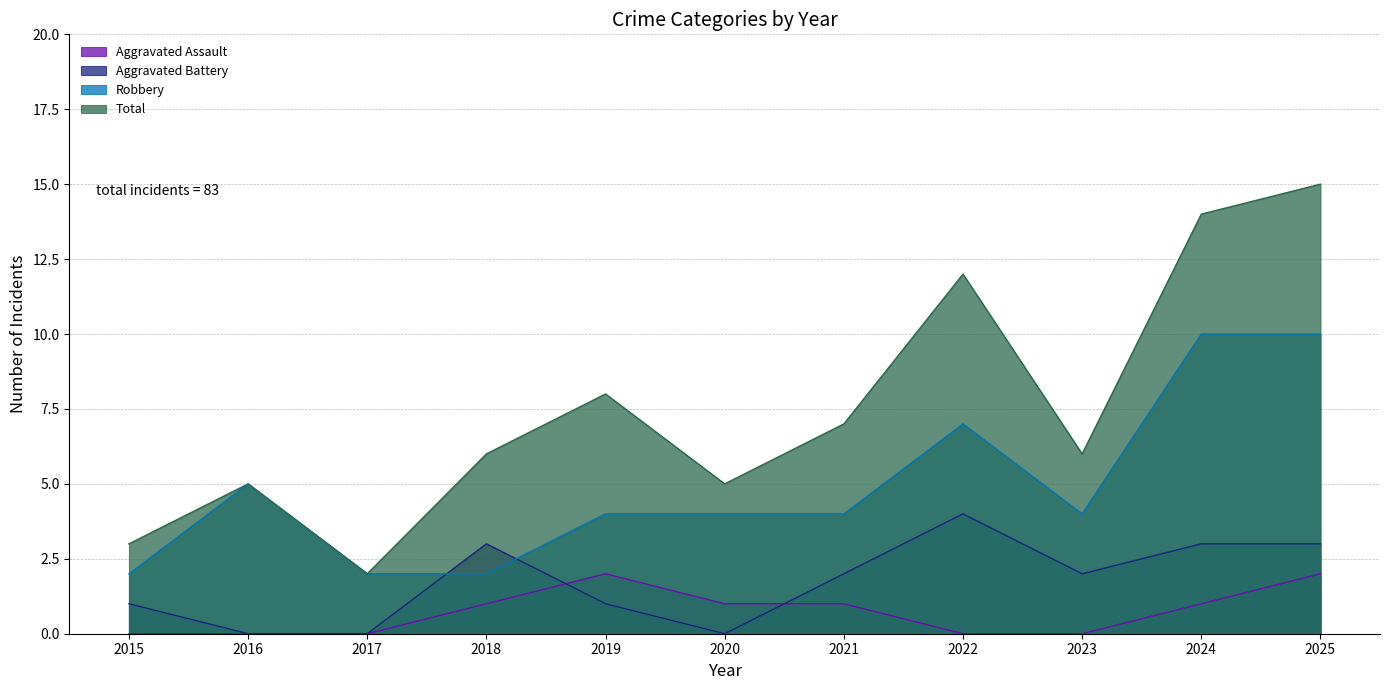

What are all the series names shown in the legend?

Aggravated Assault, Aggravated Battery, Robbery, Total